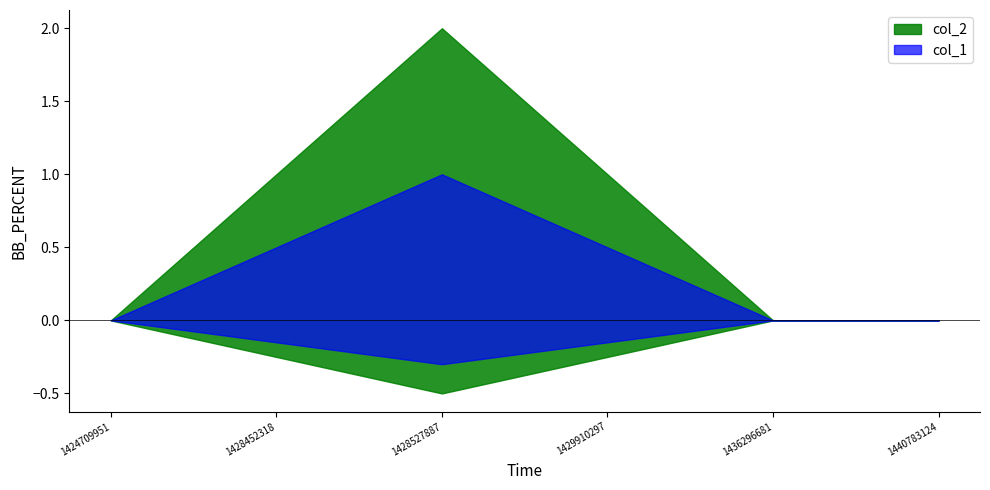

Does the chart have visible grid lines?

No